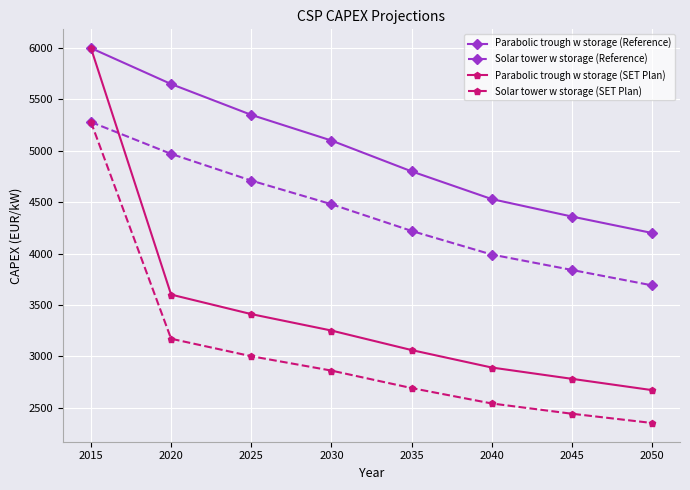

What is the value of the Parabolic trough w storage (Reference) point at the 3rd from the left?

5350